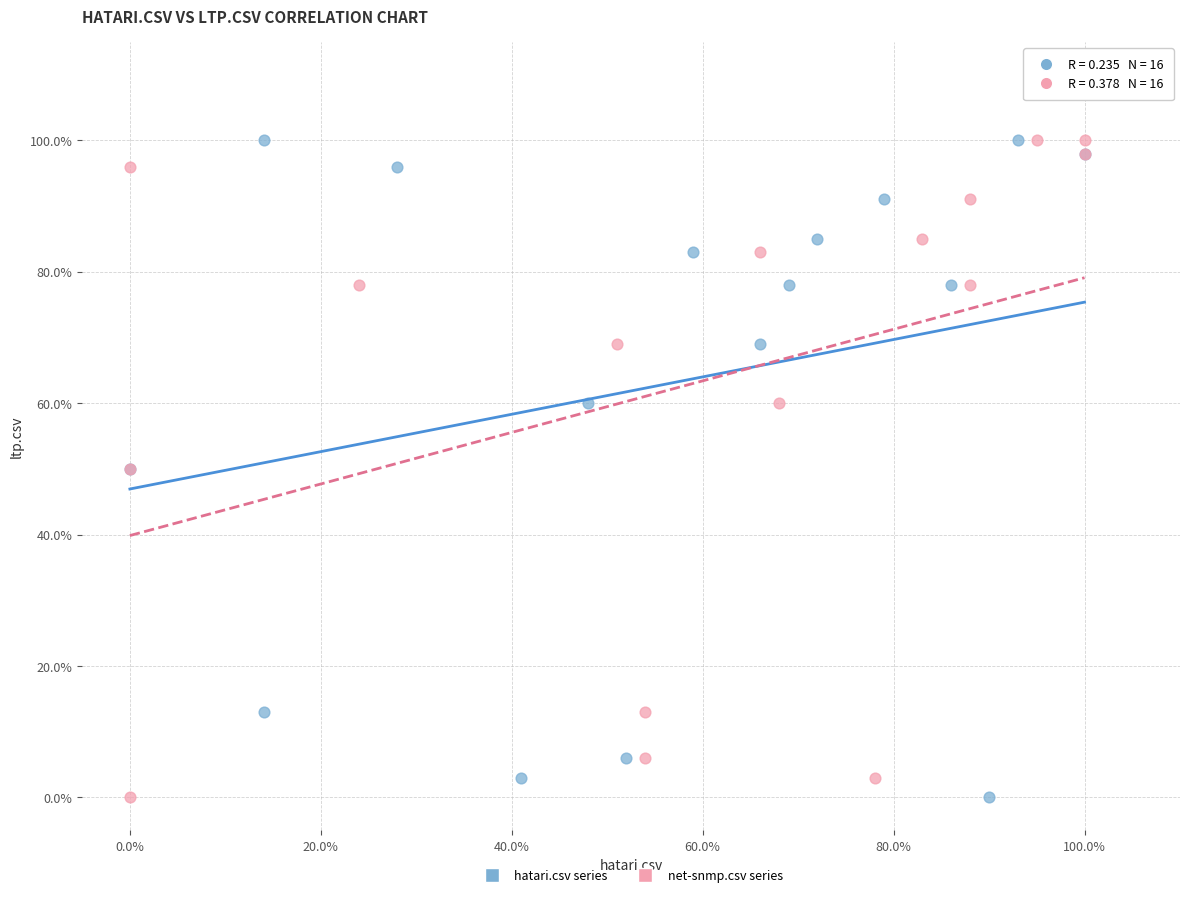

What are all the series names shown in the legend?

hatari.csv series, net-snmp.csv series